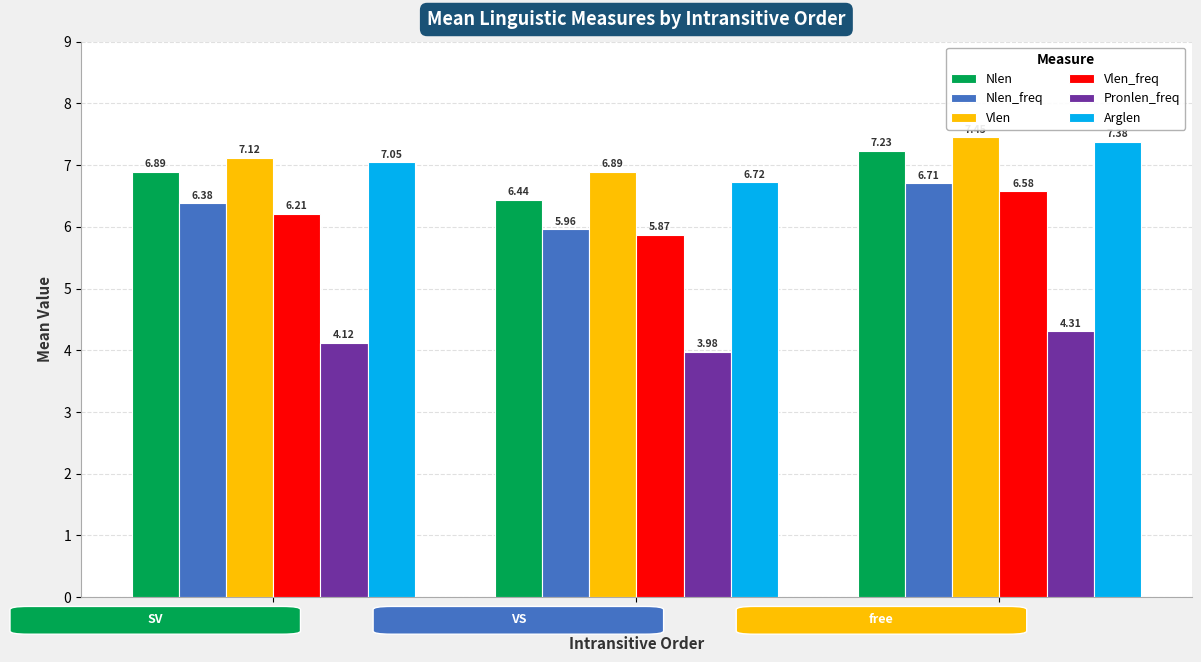

At which label is Pronlen_freq closest to 4?

VS